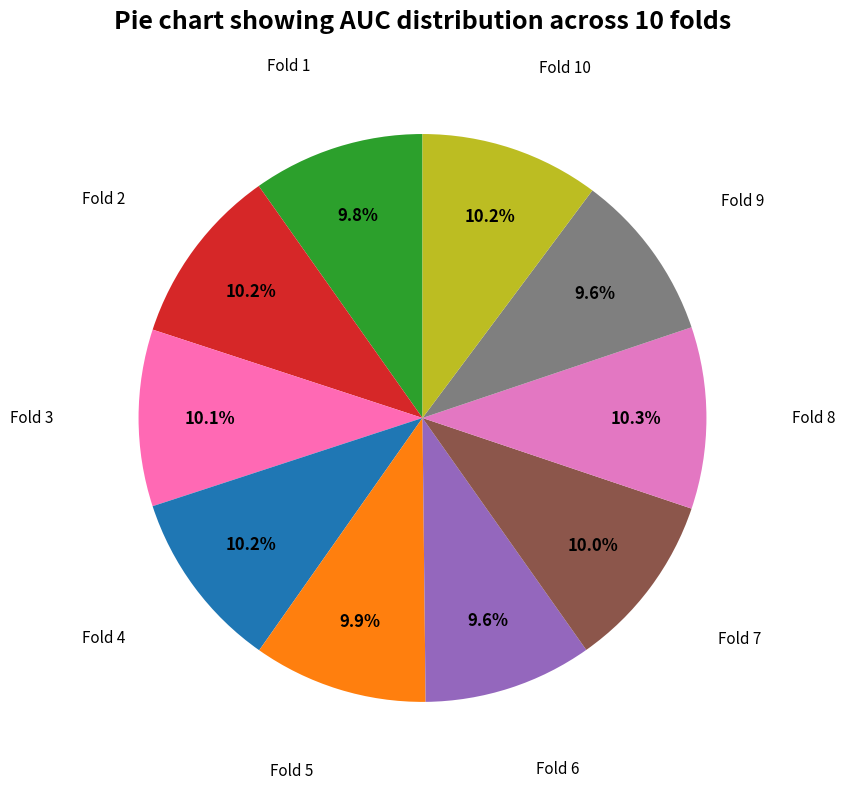

Count the number of slices in the pie.

10